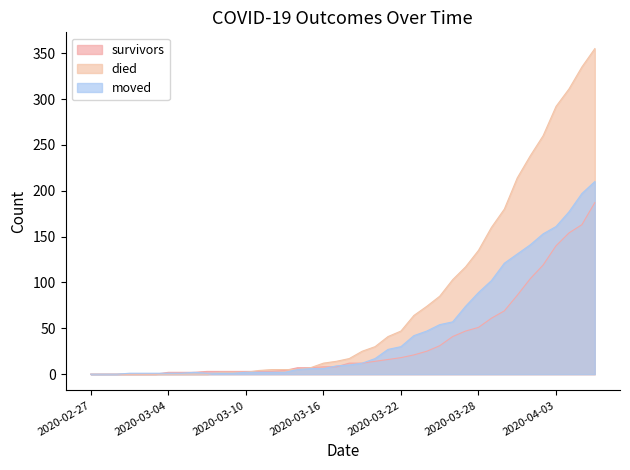

Reading left to right, list all the values displayed in this chart.

survivors: 2020-02-27=0	2020-02-28=0	2020-02-29=0	2020-03-01=0	2020-03-02=0	2020-03-03=0	2020-03-04=2	2020-03-05=2	2020-03-06=2	2020-03-07=3	2020-03-08=3	2020-03-09=3	2020-03-10=3	2020-03-11=3	2020-03-12=3	2020-03-13=4	2020-03-14=7	2020-03-15=7	2020-03-16=8	2020-03-17=8	2020-03-18=12	2020-03-19=12	2020-03-20=14	2020-03-21=16	2020-03-22=18	2020-03-23=21	2020-03-24=25	2020-03-25=31	2020-03-26=41	2020-03-27=47	2020-03-28=51	2020-03-29=61	2020-03-30=69	2020-03-31=86	2020-04-01=104	2020-04-02=119	2020-04-03=140	2020-04-04=154	2020-04-05=163	2020-04-06=187
died: 2020-02-27=0	2020-02-28=0	2020-02-29=0	2020-03-01=0	2020-03-02=0	2020-03-03=0	2020-03-04=0	2020-03-05=0	2020-03-06=0	2020-03-07=0	2020-03-08=2	2020-03-09=2	2020-03-10=2	2020-03-11=4	2020-03-12=5	2020-03-13=5	2020-03-14=5	2020-03-15=7	2020-03-16=12	2020-03-17=14	2020-03-18=17	2020-03-19=25	2020-03-20=30	2020-03-21=41	2020-03-22=47	2020-03-23=64	2020-03-24=74	2020-03-25=85	2020-03-26=103	2020-03-27=117	2020-03-28=135	2020-03-29=160	2020-03-30=180	2020-03-31=214	2020-04-01=238	2020-04-02=260	2020-04-03=292	2020-04-04=311	2020-04-05=335	2020-04-06=355
moved: 2020-02-27=0	2020-02-28=0	2020-02-29=0	2020-03-01=1	2020-03-02=1	2020-03-03=1	2020-03-04=1	2020-03-05=1	2020-03-06=2	2020-03-07=1	2020-03-08=1	2020-03-09=1	2020-03-10=2	2020-03-11=2	2020-03-12=2	2020-03-13=2	2020-03-14=5	2020-03-15=6	2020-03-16=6	2020-03-17=9	2020-03-18=10	2020-03-19=12	2020-03-20=17	2020-03-21=27	2020-03-22=30	2020-03-23=42	2020-03-24=47	2020-03-25=54	2020-03-26=57	2020-03-27=74	2020-03-28=89	2020-03-29=102	2020-03-30=121	2020-03-31=131	2020-04-01=141	2020-04-02=153	2020-04-03=161	2020-04-04=177	2020-04-05=197	2020-04-06=210